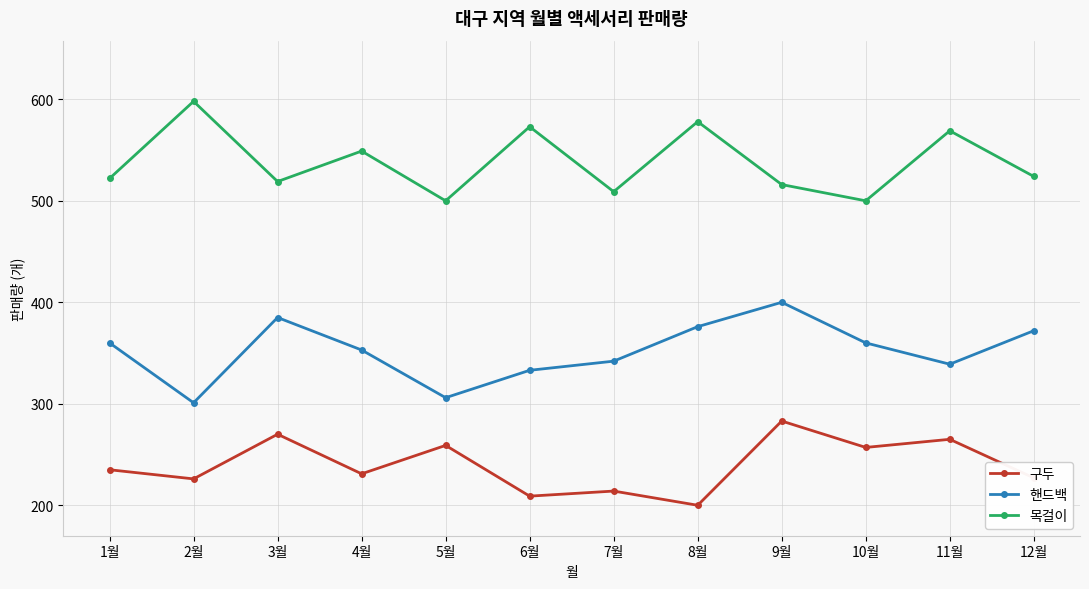

Is this an area chart (filled region under the line)?

No